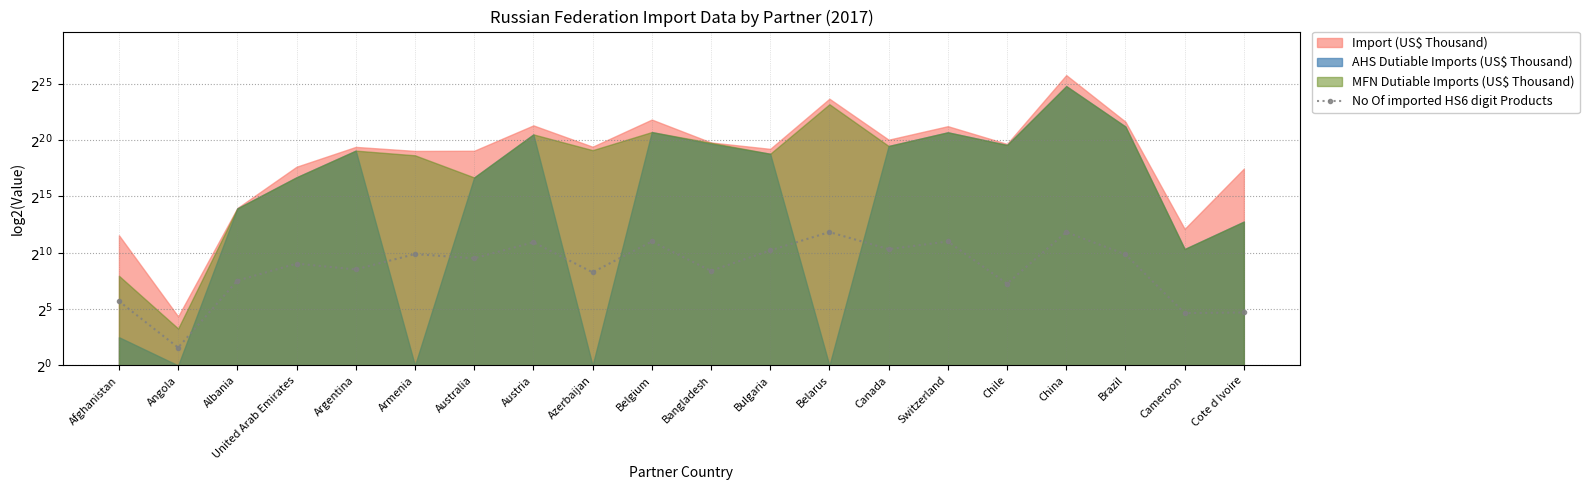

At which label is the value closest to 6?

Afghanistan